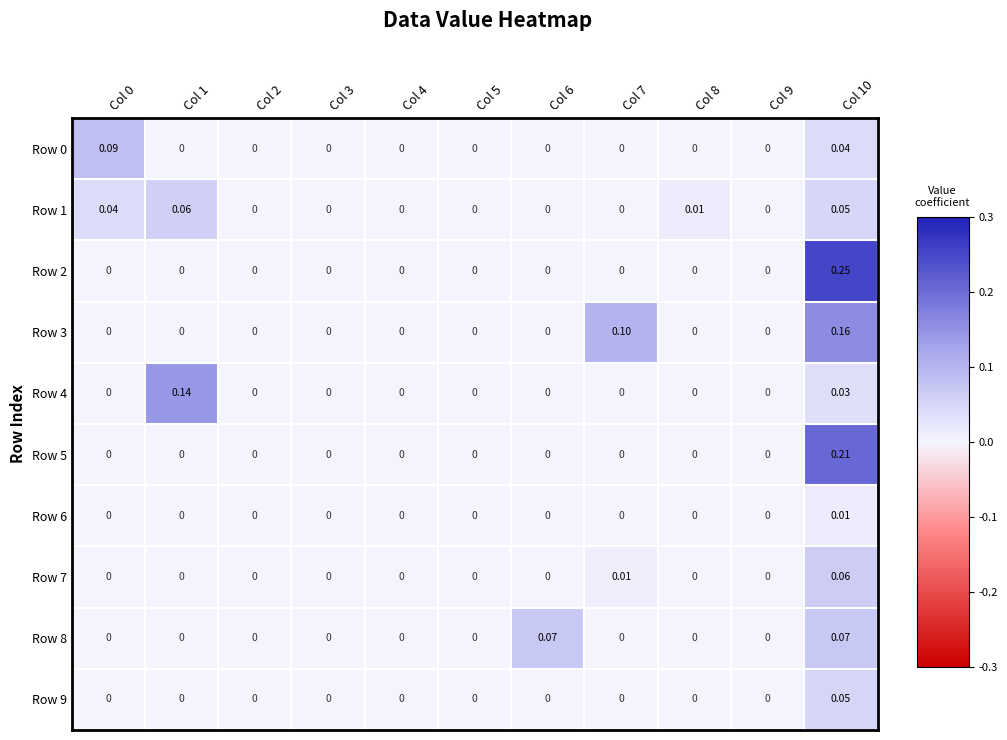

Reading left to right, list all the values displayed in this chart.

Row 0: Col 0=0.1	Col 1=0.0	Col 2=0.0	Col 3=0.0	Col 4=0.0	Col 5=0.0	Col 6=0.0	Col 7=0.0	Col 8=0.0	Col 9=0.0	Col 10=0.0
Row 1: Col 0=0.0	Col 1=0.1	Col 2=0.0	Col 3=0.0	Col 4=0.0	Col 5=0.0	Col 6=0.0	Col 7=0.0	Col 8=0.0	Col 9=0.0	Col 10=0.1
Row 2: Col 0=0.0	Col 1=0.0	Col 2=0.0	Col 3=0.0	Col 4=0.0	Col 5=0.0	Col 6=0.0	Col 7=0.0	Col 8=0.0	Col 9=0.0	Col 10=0.2
Row 3: Col 0=0.0	Col 1=0.0	Col 2=0.0	Col 3=0.0	Col 4=0.0	Col 5=0.0	Col 6=0.0	Col 7=0.1	Col 8=0.0	Col 9=0.0	Col 10=0.2
Row 4: Col 0=0.0	Col 1=0.1	Col 2=0.0	Col 3=0.0	Col 4=0.0	Col 5=0.0	Col 6=0.0	Col 7=0.0	Col 8=0.0	Col 9=0.0	Col 10=0.0
Row 5: Col 0=0.0	Col 1=0.0	Col 2=0.0	Col 3=0.0	Col 4=0.0	Col 5=0.0	Col 6=0.0	Col 7=0.0	Col 8=0.0	Col 9=0.0	Col 10=0.2
Row 6: Col 0=0.0	Col 1=0.0	Col 2=0.0	Col 3=0.0	Col 4=0.0	Col 5=0.0	Col 6=0.0	Col 7=0.0	Col 8=0.0	Col 9=0.0	Col 10=0.0
Row 7: Col 0=0.0	Col 1=0.0	Col 2=0.0	Col 3=0.0	Col 4=0.0	Col 5=0.0	Col 6=0.0	Col 7=0.0	Col 8=0.0	Col 9=0.0	Col 10=0.1
Row 8: Col 0=0.0	Col 1=0.0	Col 2=0.0	Col 3=0.0	Col 4=0.0	Col 5=0.0	Col 6=0.1	Col 7=0.0	Col 8=0.0	Col 9=0.0	Col 10=0.1
Row 9: Col 0=0.0	Col 1=0.0	Col 2=0.0	Col 3=0.0	Col 4=0.0	Col 5=0.0	Col 6=0.0	Col 7=0.0	Col 8=0.0	Col 9=0.0	Col 10=0.1